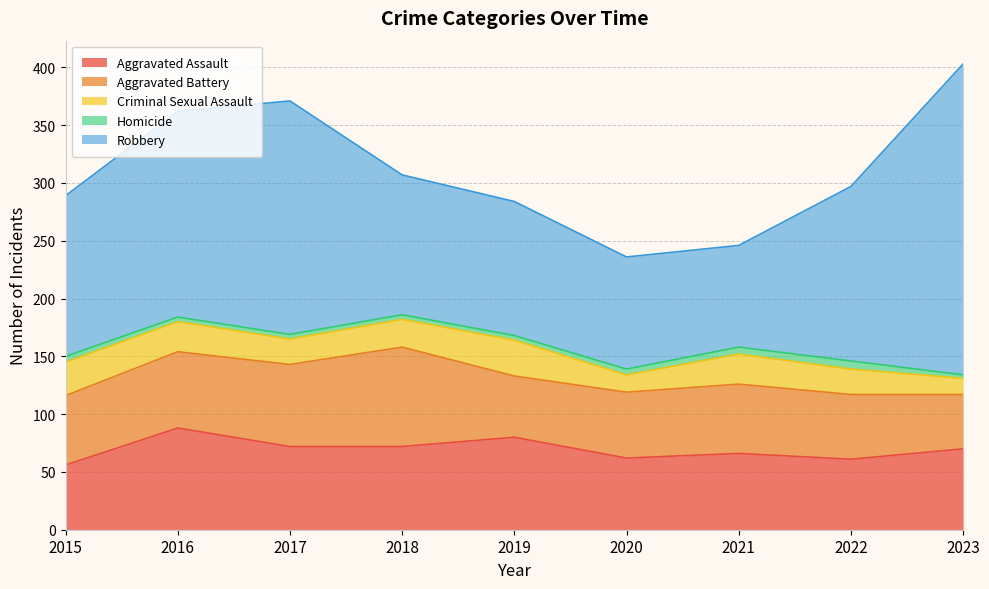

Which category has the highest value across all series?

2023